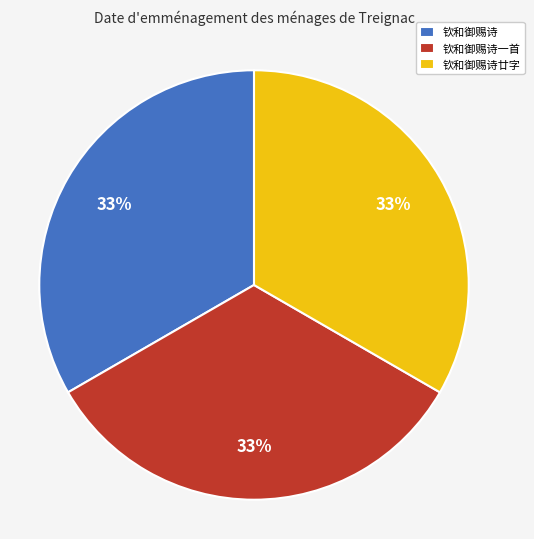

Combined, do 钦和御赐诗廿字 and 钦和御赐诗 account for over 50%?

Yes